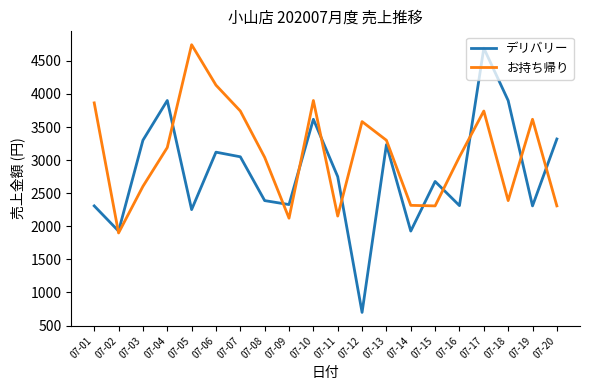

Where is the first local maximum for デリバリー?

07-04